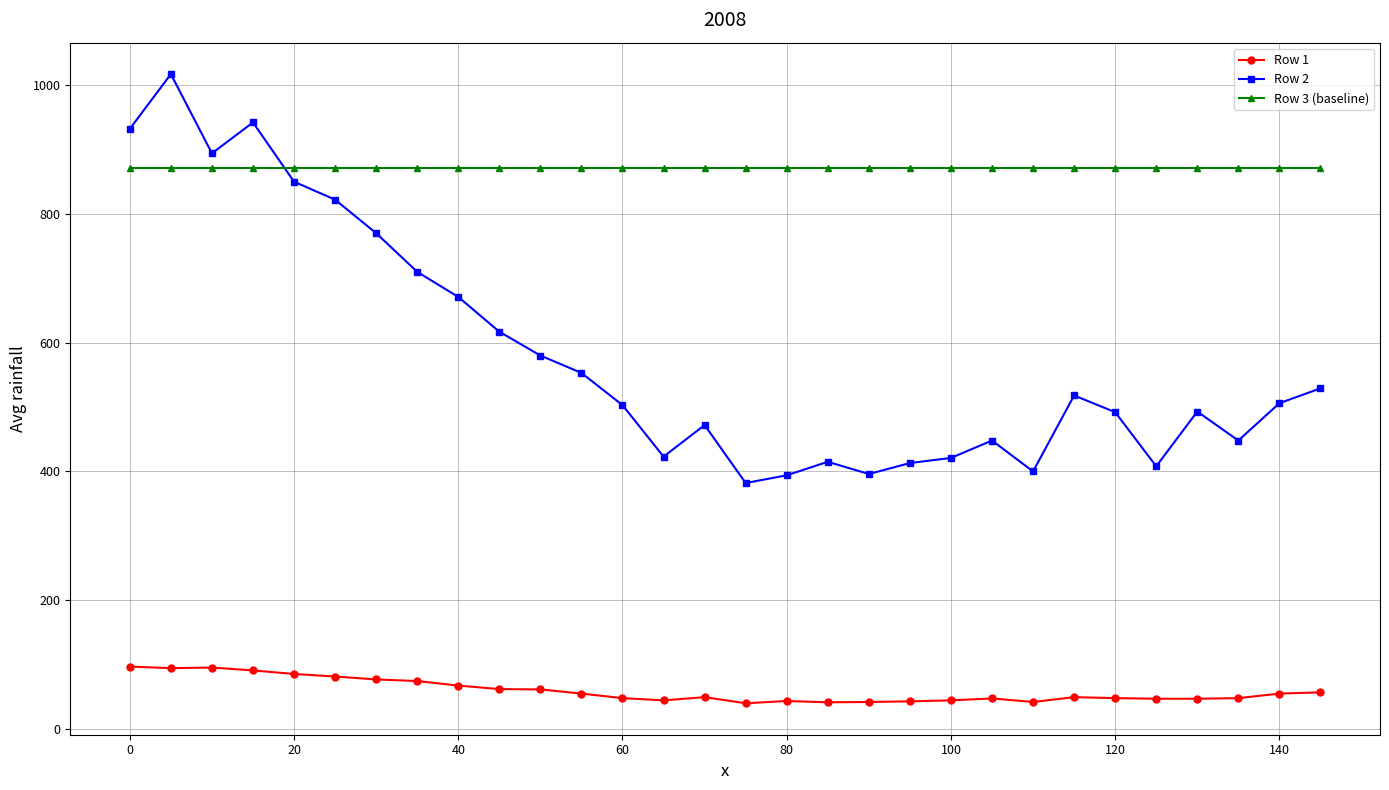

Which series has the widest spread of values?

Row 2